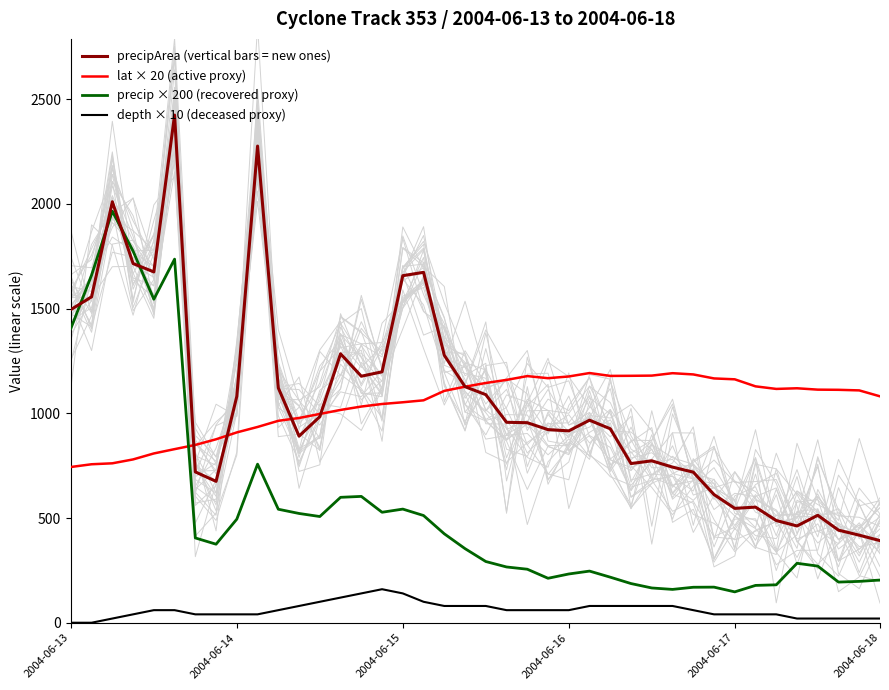

Rank the series at 35 from lowest to highest value.

depth × 10 (deceased proxy), precip × 200 (recovered proxy), precipArea (vertical bars = new ones), lat × 20 (active proxy)